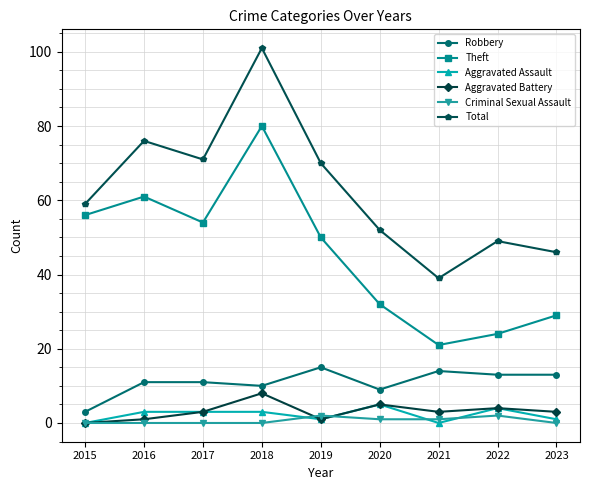

True or false: Aggravated Battery has a value of 4 at 2022.

True